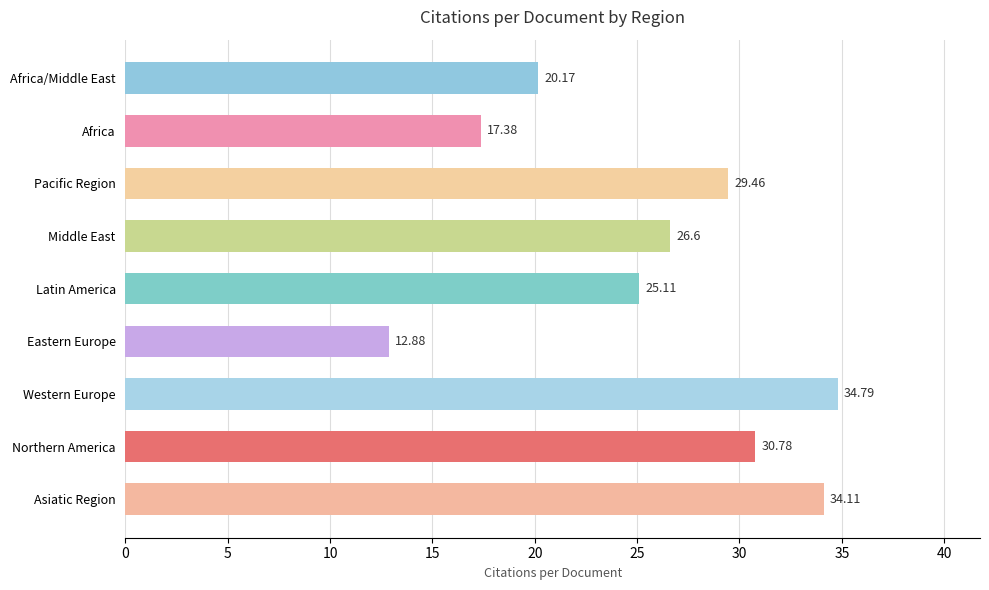

What is the ratio of the value at Western Europe to the value at Africa?

2.0